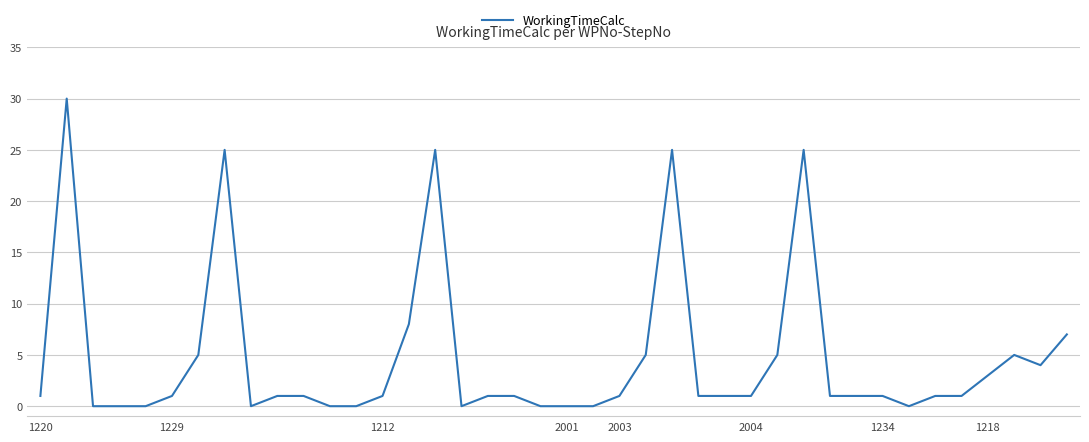

What is the difference between the maximum and second lowest values?

30